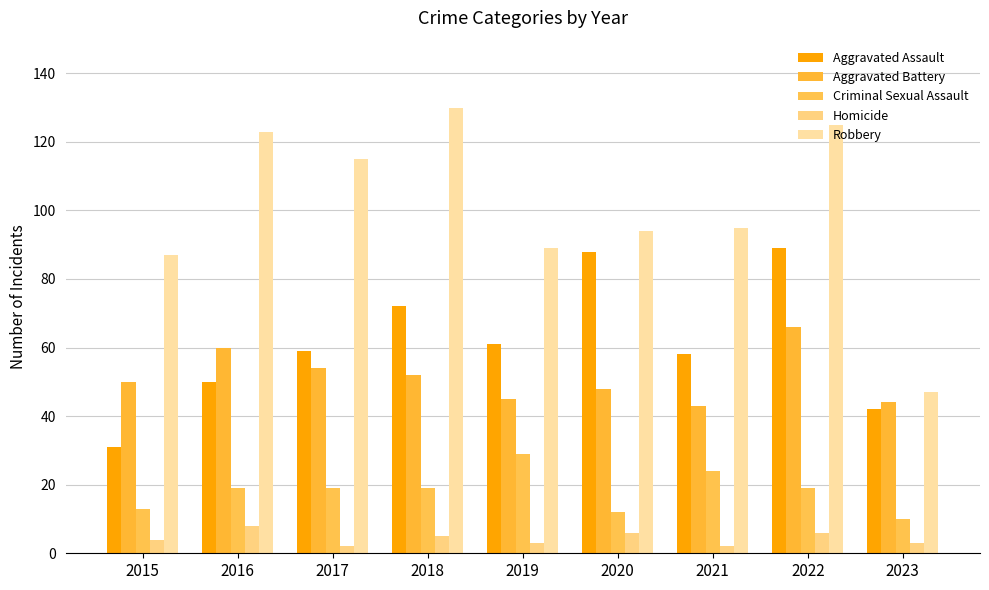

What is the maximum value shown in the chart?

130